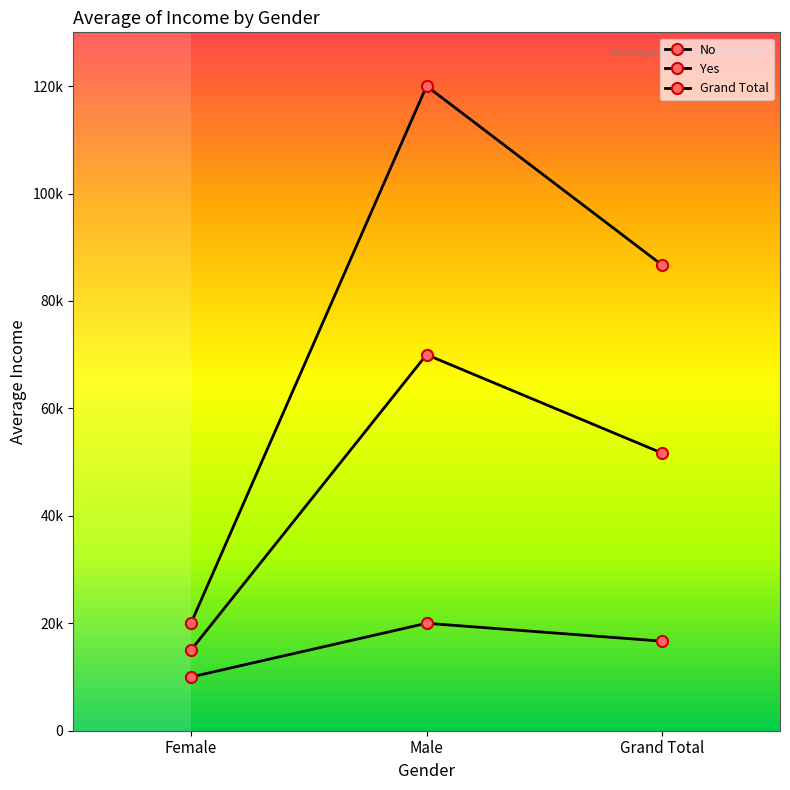

What is the maximum value for Yes?

120000.0